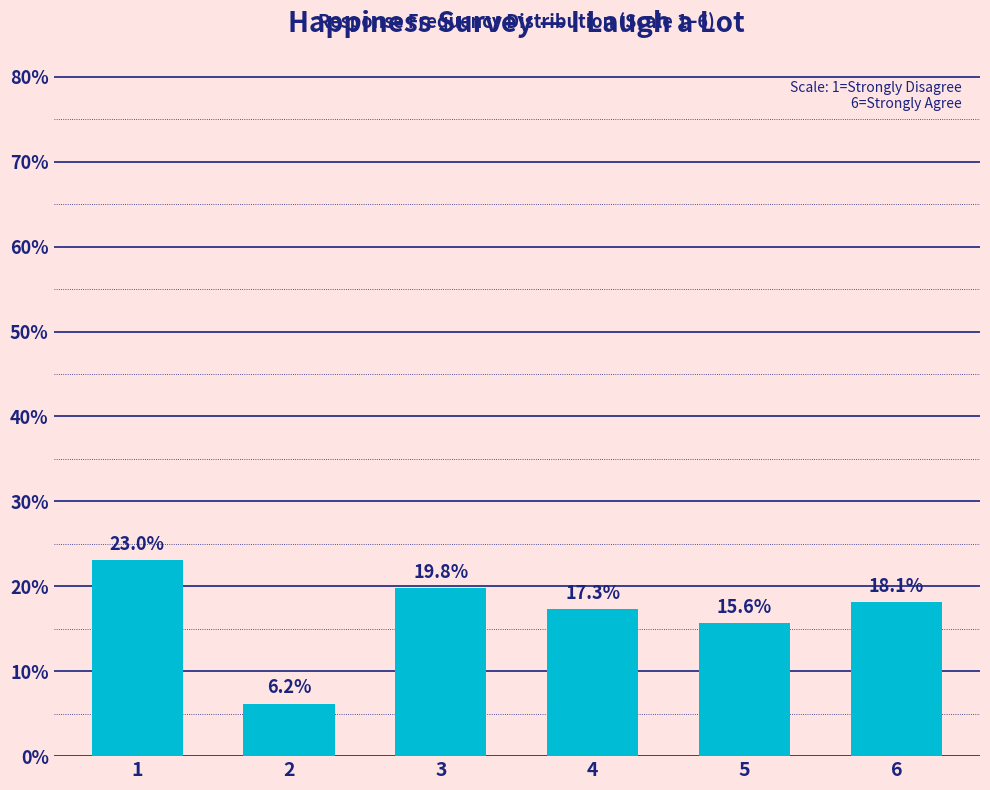

True or false: the data shows 18.1 at 6.

True